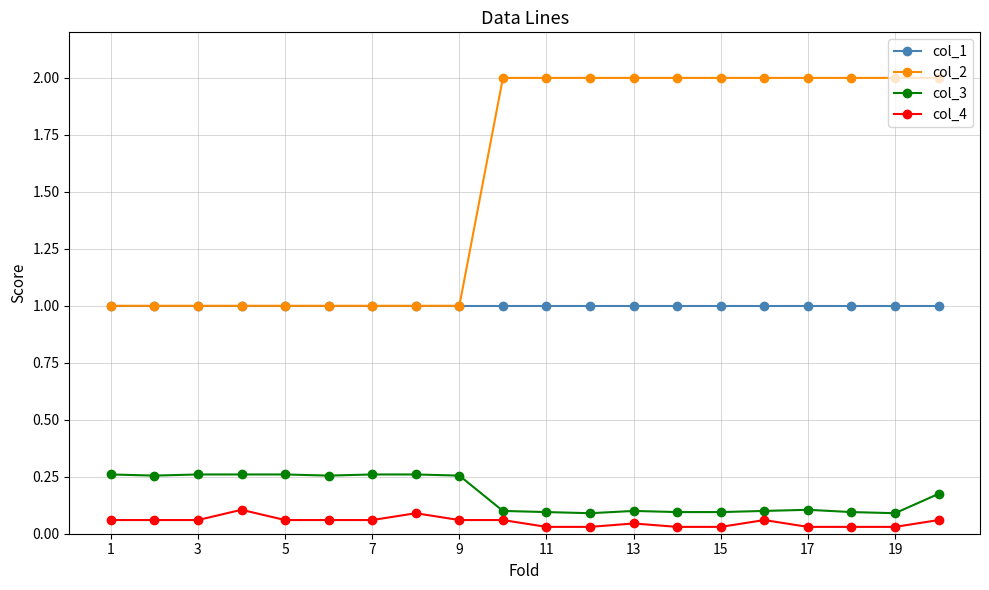

What are all the series names shown in the legend?

col_1, col_2, col_3, col_4